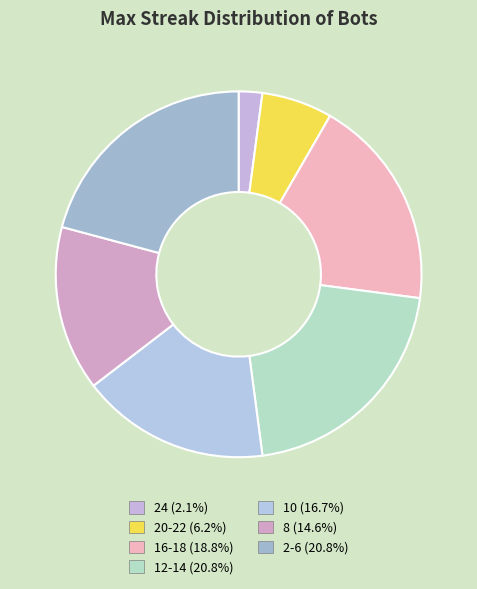

Between 16-18 and 24, which is larger?

16-18